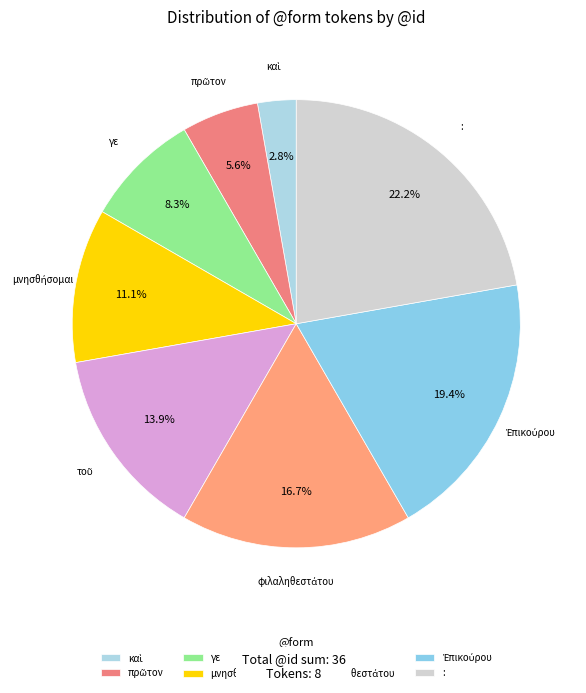

Which slice is the largest?

: